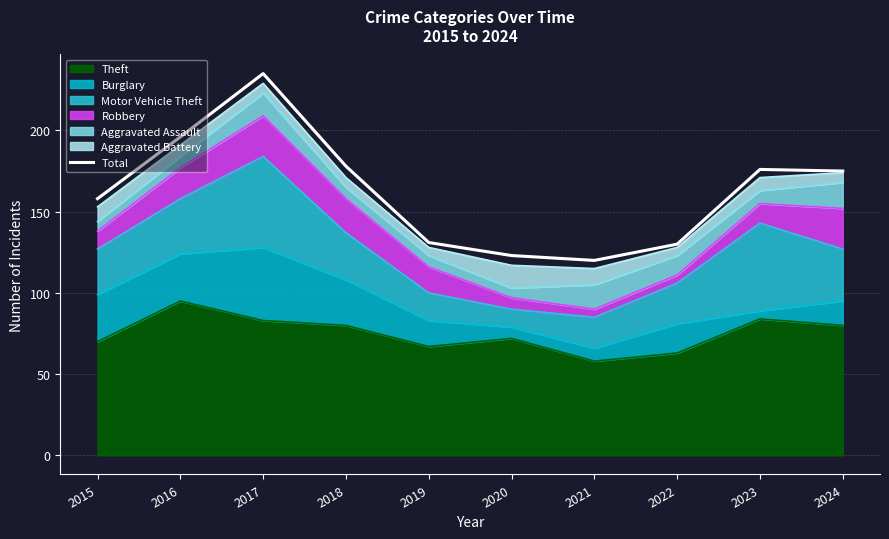

Reading right to left, transcribe all the data shown in this chart.

2024=175	2023=176	2022=130	2021=120	2020=123	2019=131	2018=178	2017=235	2016=196	2015=158